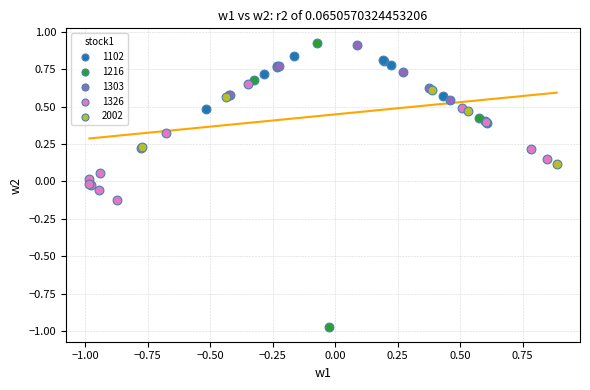

Which series contains the lowest Y value?

1216